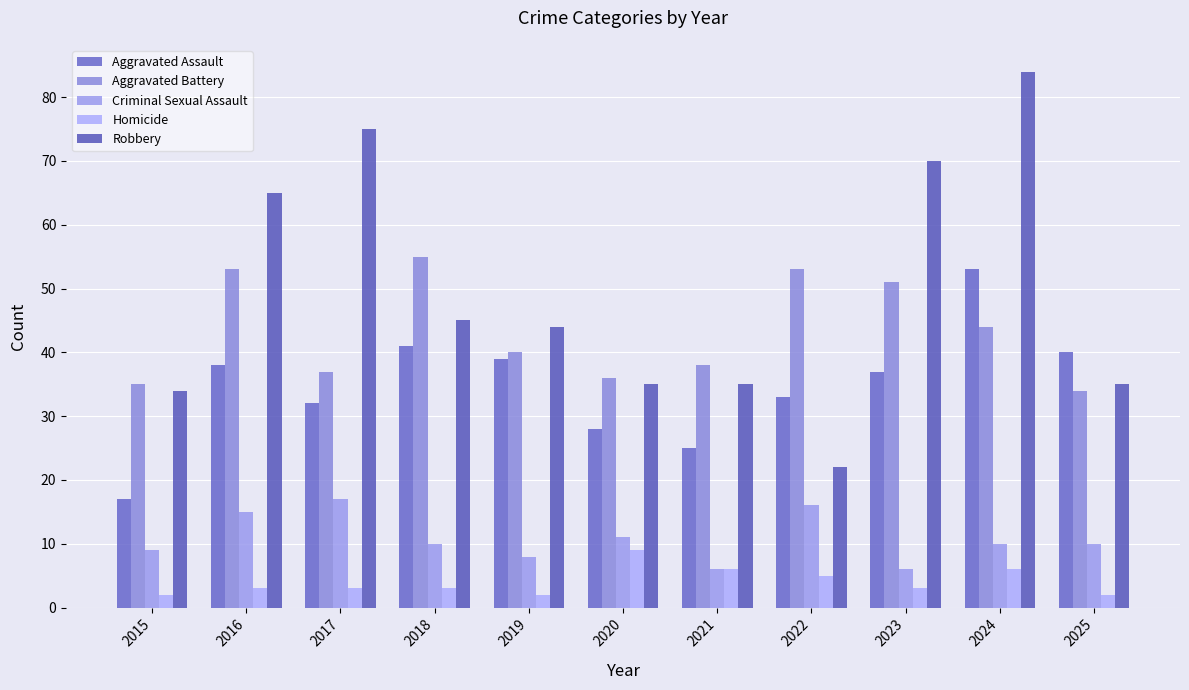

Reading left to right, list all the values displayed in this chart.

Aggravated Assault: 17	38	32	41	39	28	25	33	37	53	40
Aggravated Battery: 35	53	37	55	40	36	38	53	51	44	34
Criminal Sexual Assault: 9	15	17	10	8	11	6	16	6	10	10
Homicide: 2	3	3	3	2	9	6	5	3	6	2
Robbery: 34	65	75	45	44	35	35	22	70	84	35